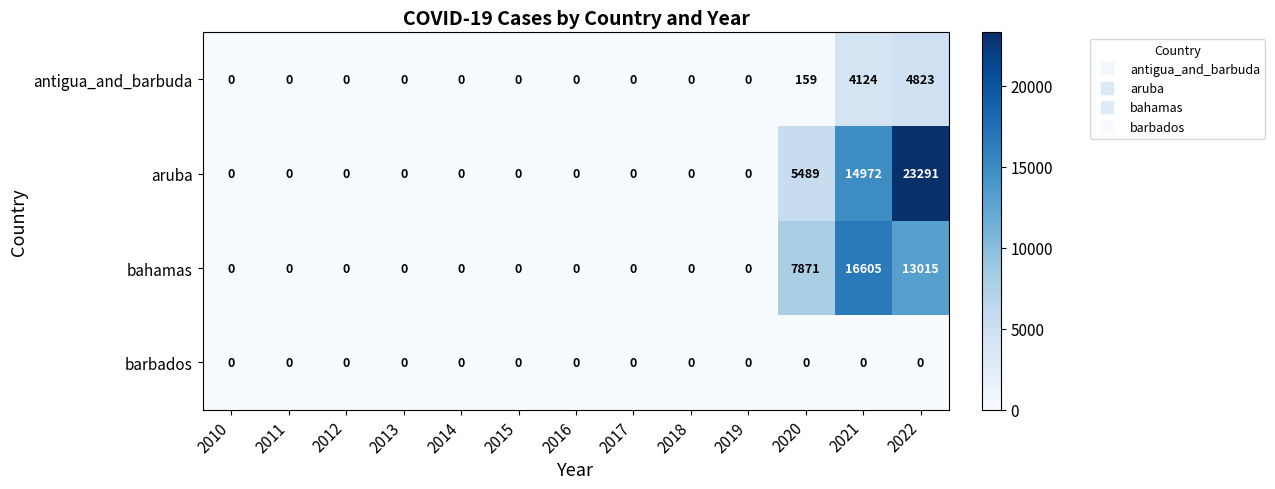

Where is aruba nearest to the value 11645?

2021